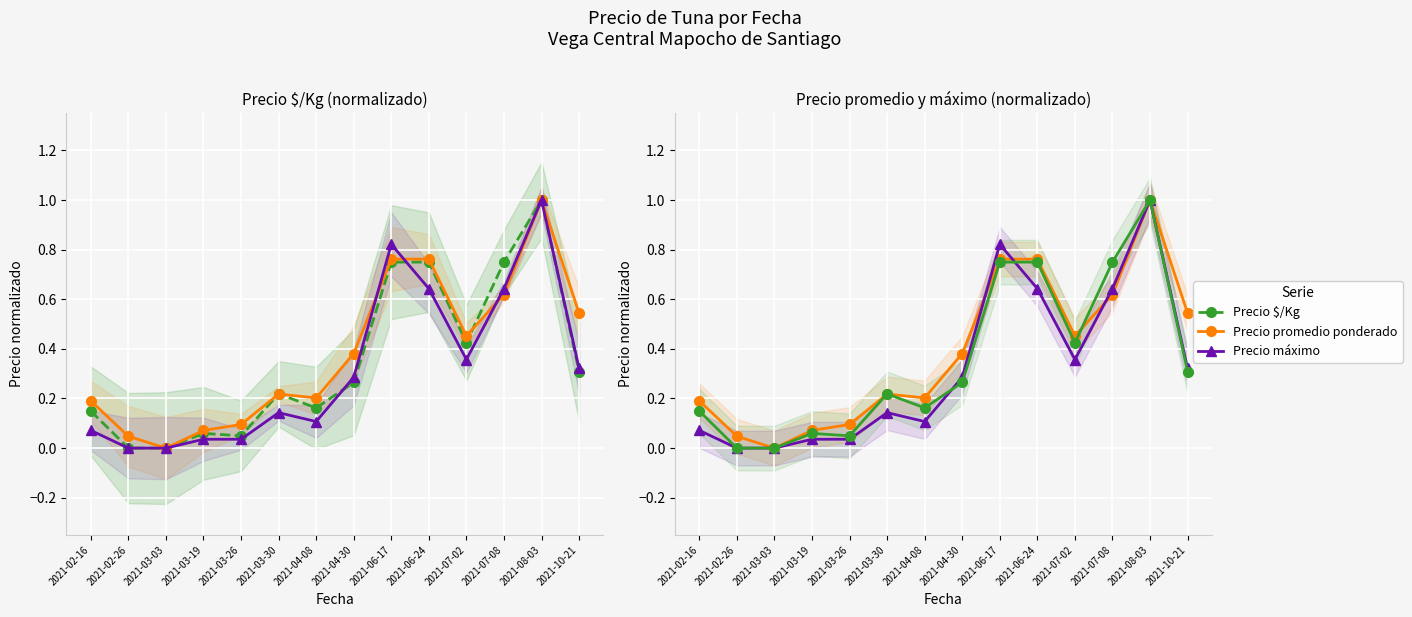

What is the highest value of the Precio $/Kg series?

1.0